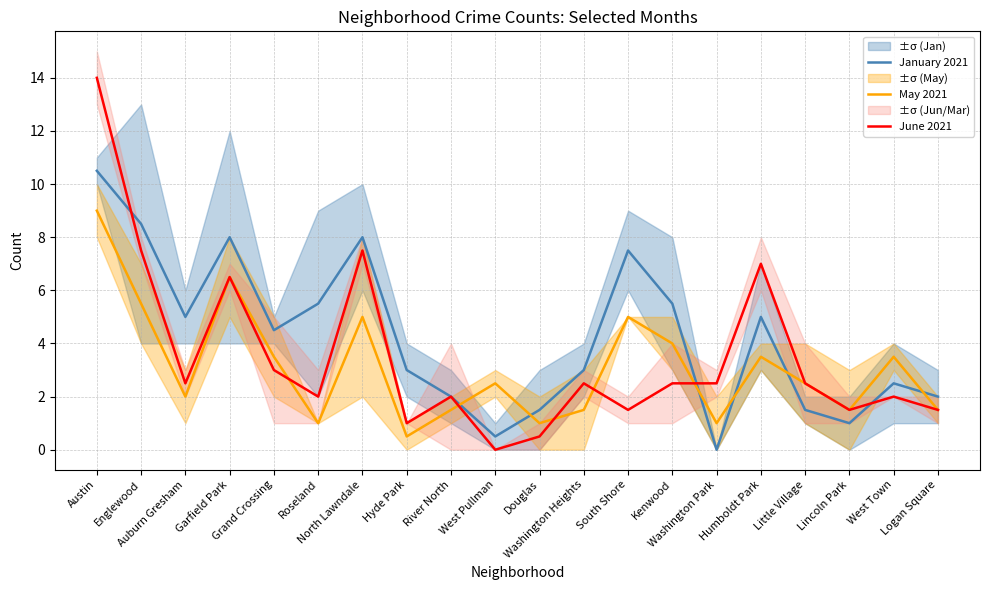

What is the value of the January 2021 point at the 5th from the left?

4.5